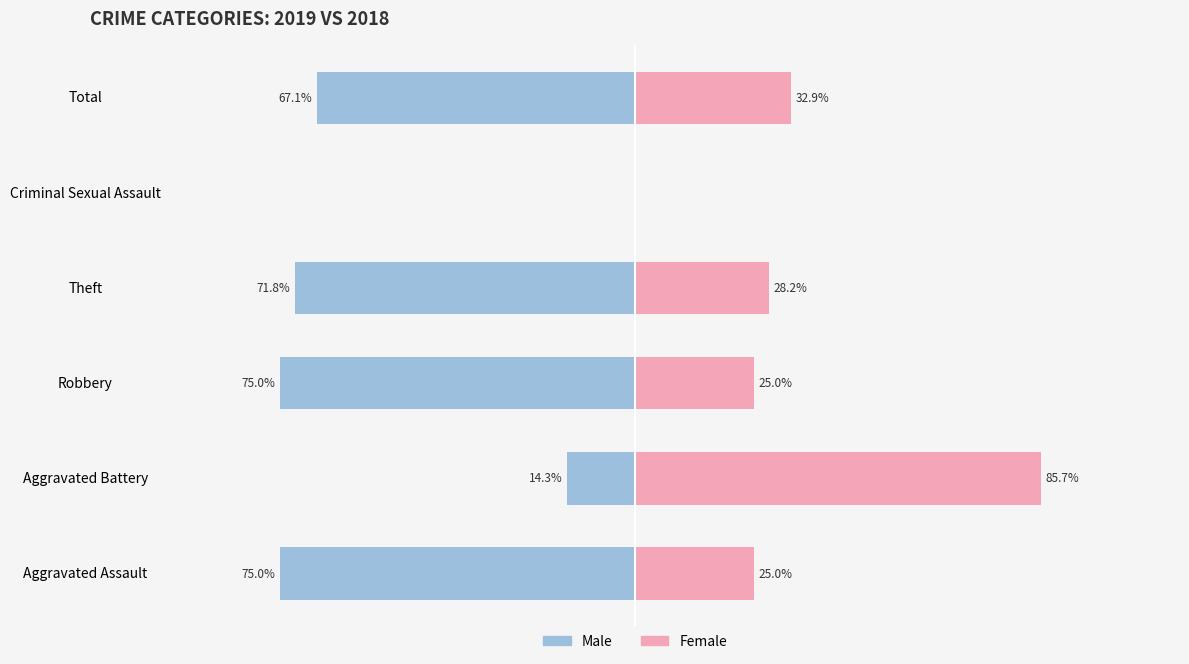

How many values in the Female series exceed 28?

3